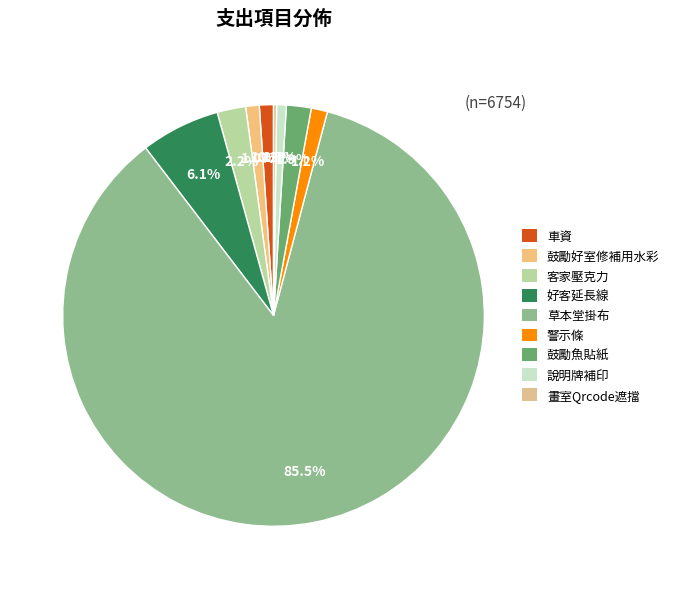

Which slice is the smallest?

畫室Qrcode遮擋